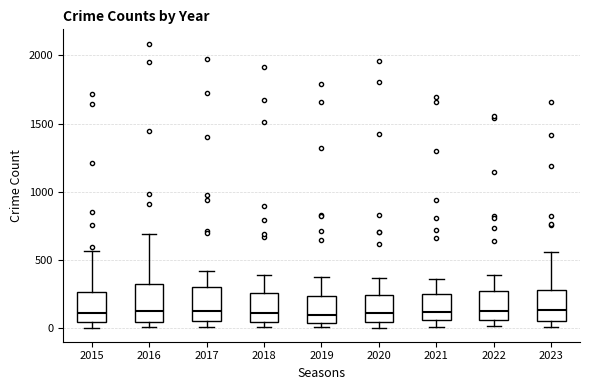

Reading left to right, read every box against the y-axis: the position of its median line, the range the box covers, and the ends of its whiskers. The values are not printed on the chart, so give them approximately, as read against the axis.

2015: median 100, box 50 to 250, whiskers 0 to 550
2016: median 150, box 50 to 300, whiskers 0 to 700
2017: median 100, box 50 to 300, whiskers 0 to 400
2018: median 100, box 50 to 250, whiskers 0 to 400
2019: median 100, box 50 to 250, whiskers 0 to 400
2020: median 100, box 50 to 250, whiskers 0 to 350
2021: median 100, box 50 to 250, whiskers 0 to 350
2022: median 100, box 50 to 250, whiskers 0 to 400
2023: median 150, box 50 to 300, whiskers 0 to 550